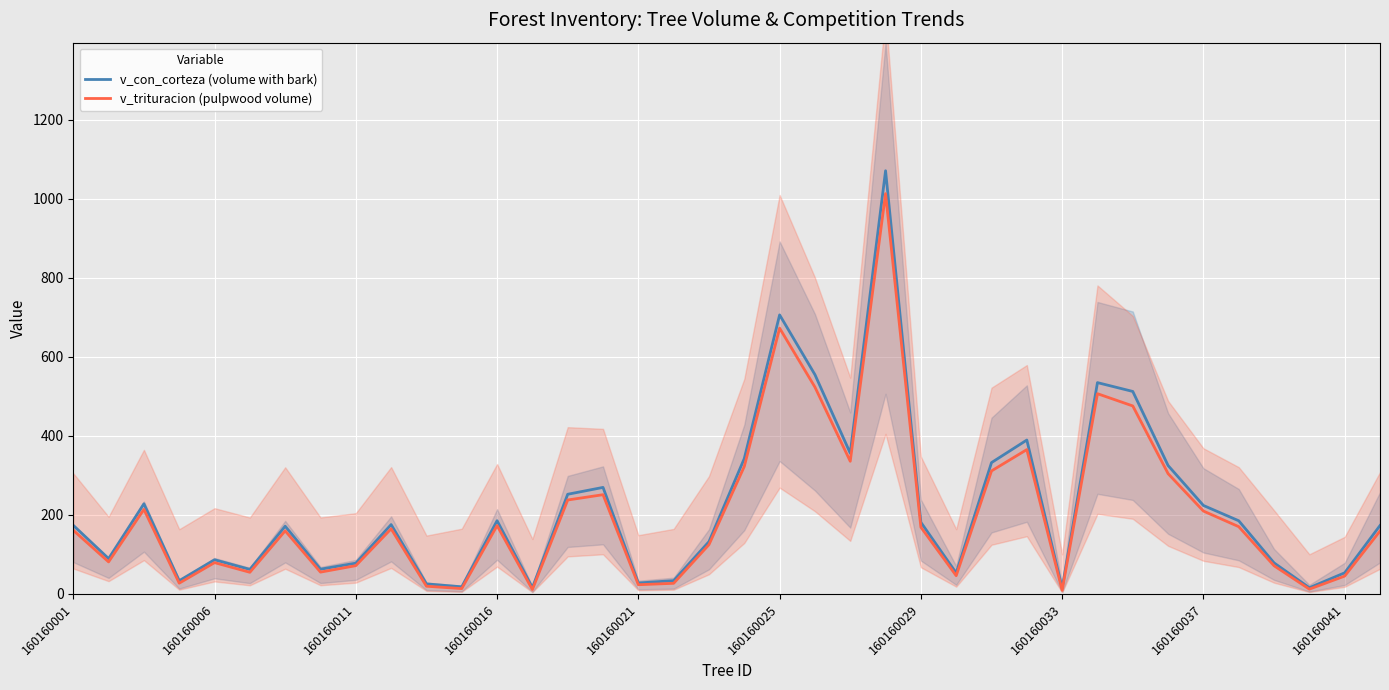

How many values in the v_con_corteza (volume with bark) series are below 173?

18